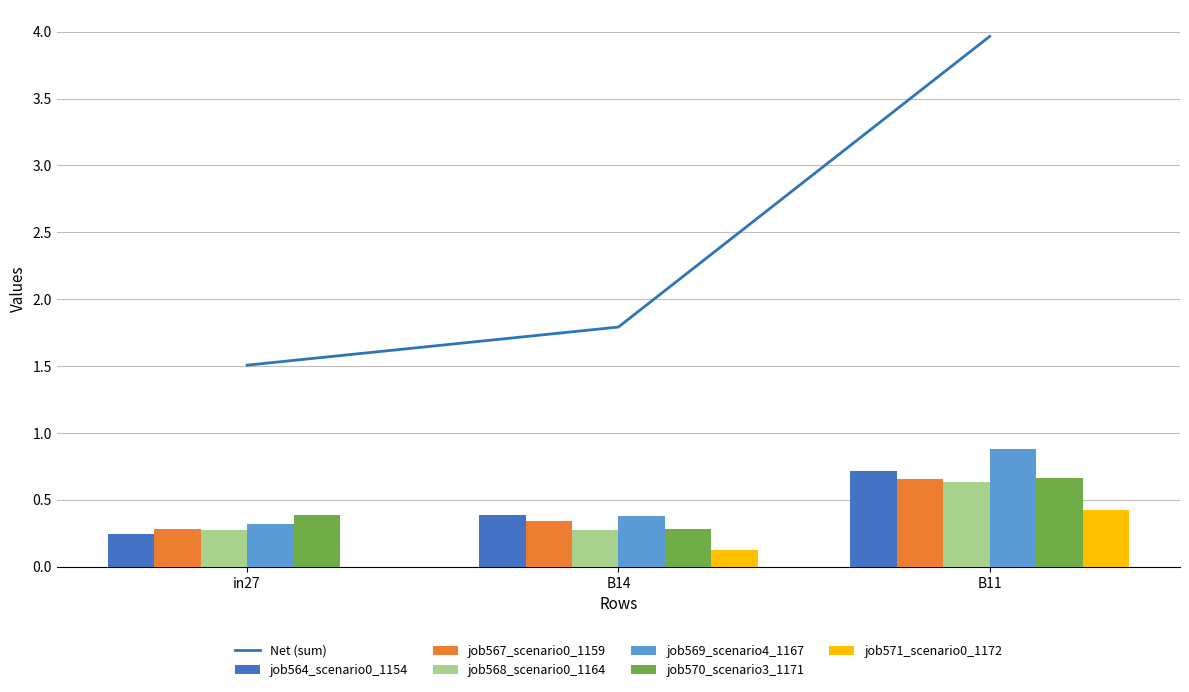

Which series changed the most between in27 and B14?

job564_scenario0_1154